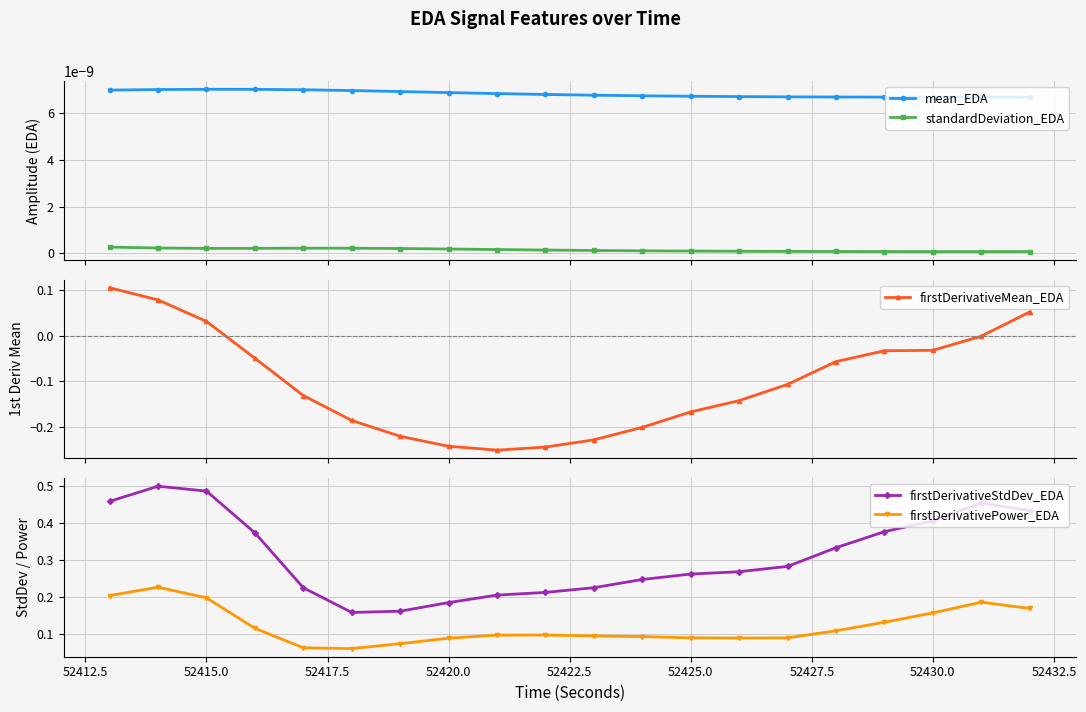

True or false: mean_EDA and firstDerivativePower_EDA intersect in this chart.

False